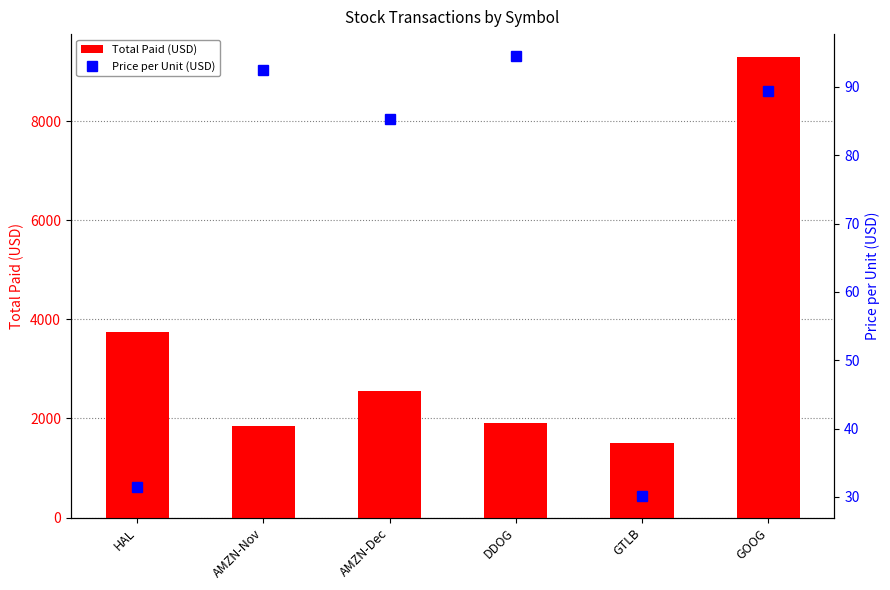

What is the highest value of the Total Paid (USD) series?

9288.8